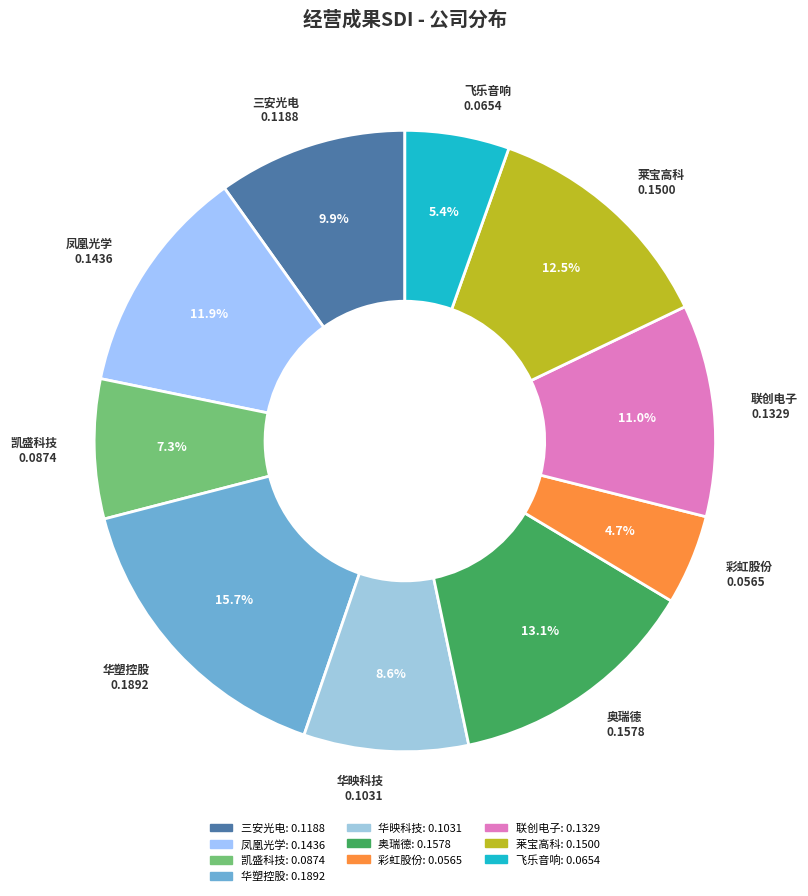

What is the smallest slice in the pie chart?

彩虹股份